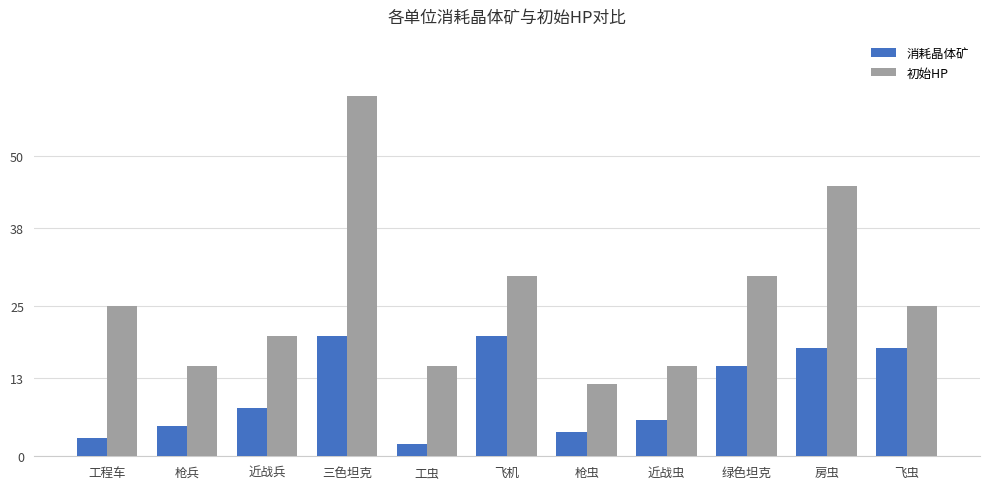

Is it true that 初始HP equals 19 at 枪虫?

False